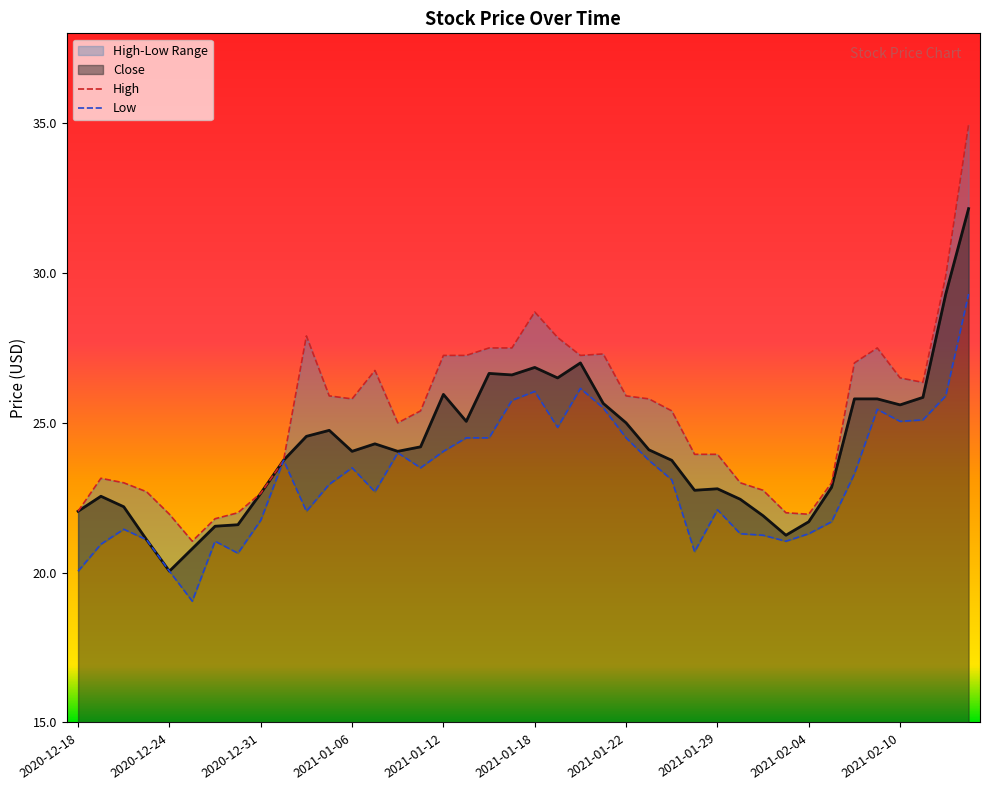

True or false: High and Low cross at least once.

False